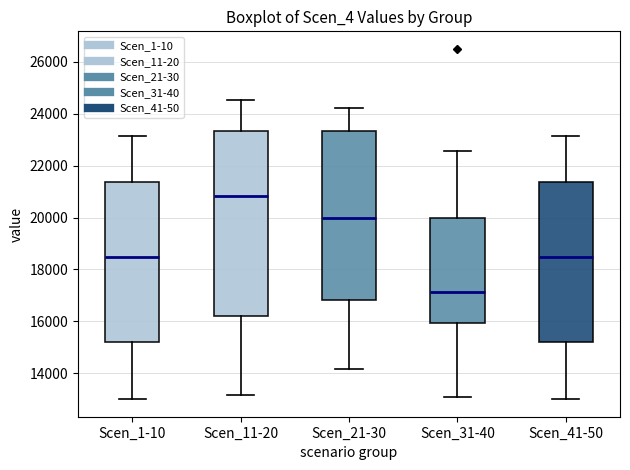

Which box's median line is the highest?

Scen_11-20